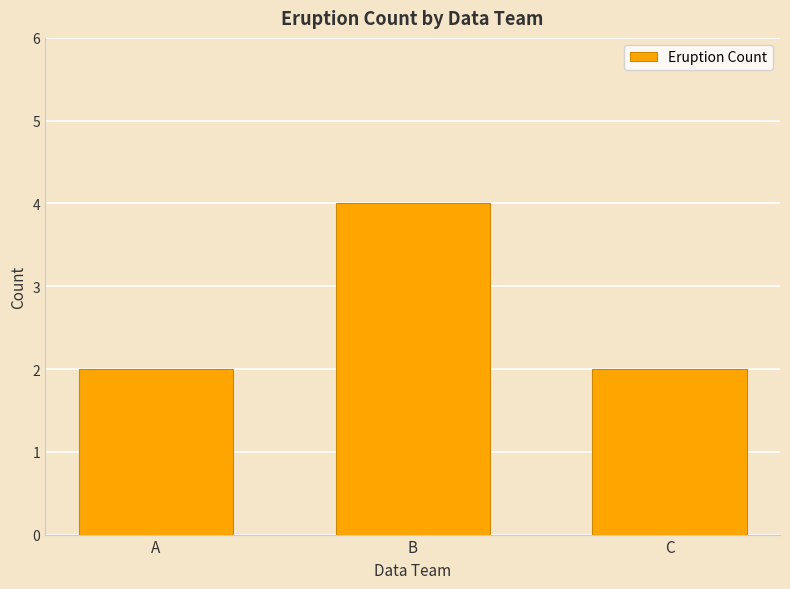

Is it true that the value at B is 4?

True